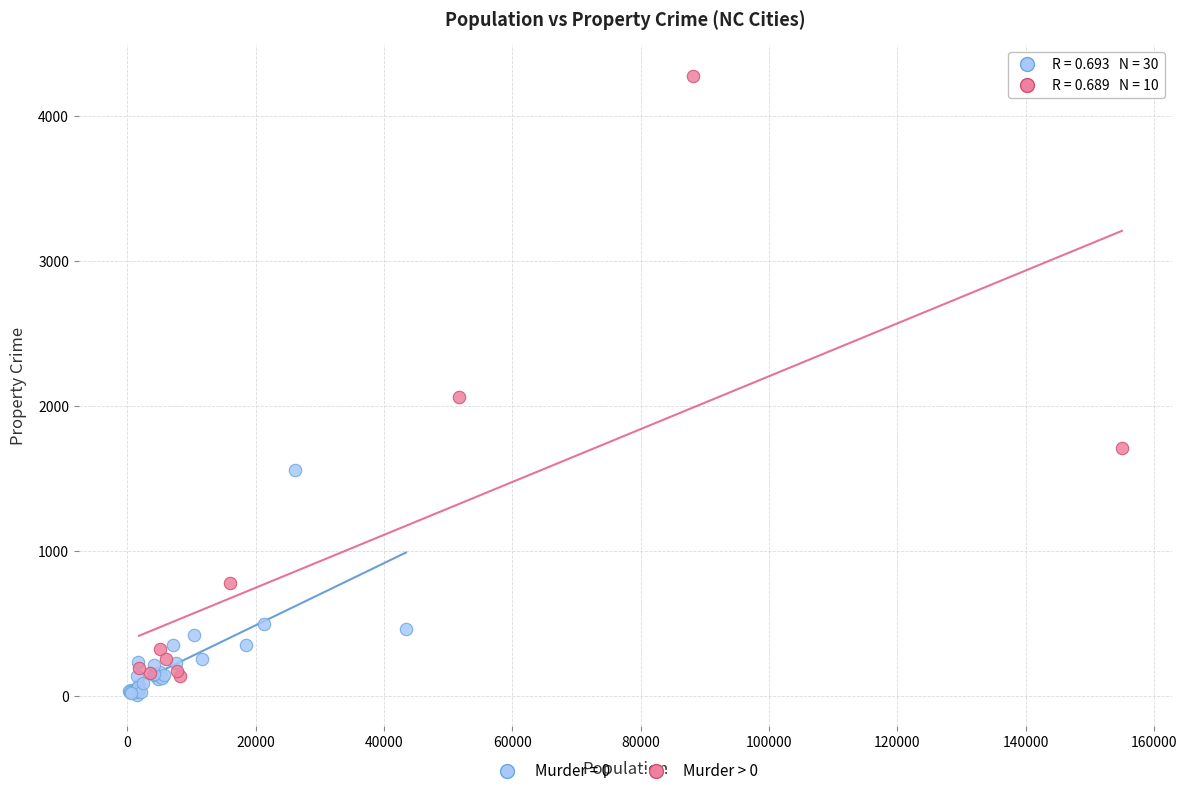

Which series has the widest spread of Y values?

Murder > 0